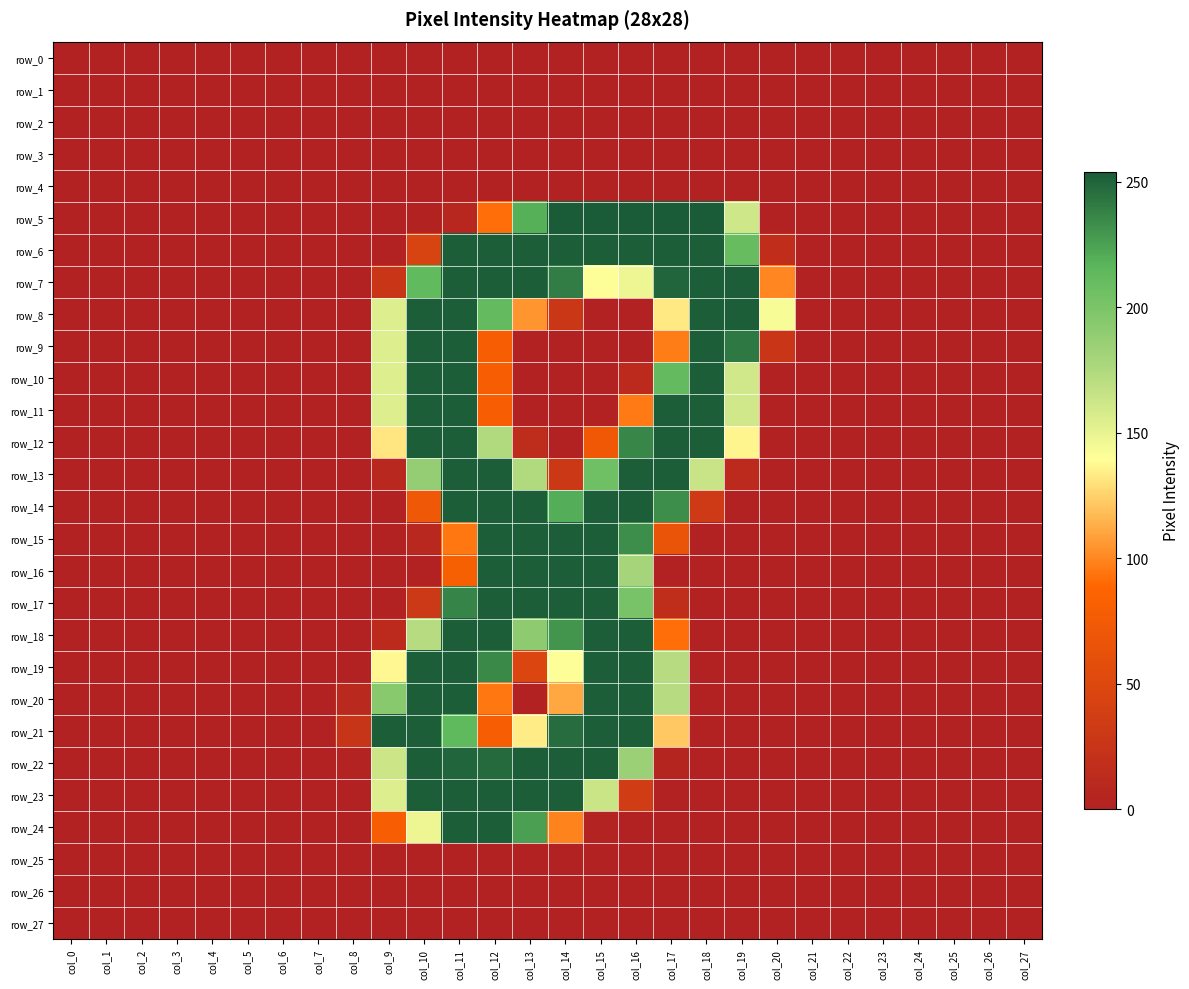

What is the sum of the row_8 values at col_18 and col_17?

385